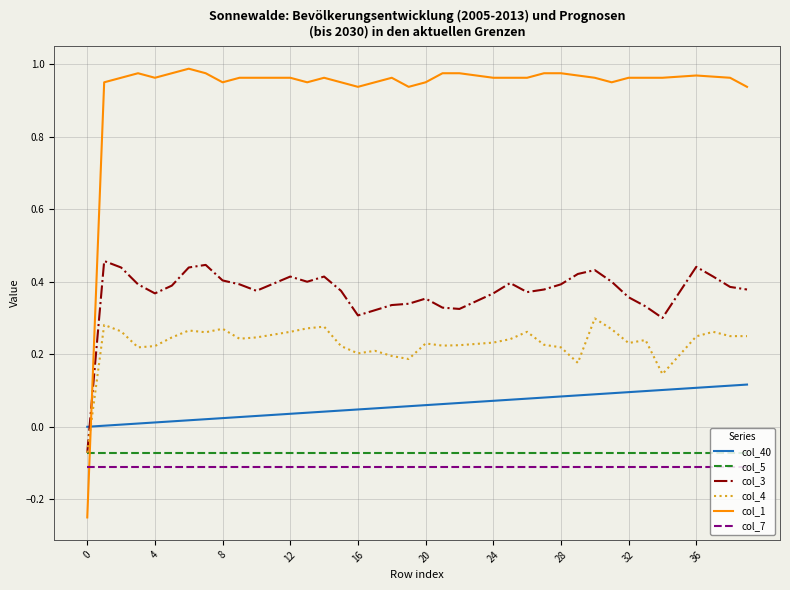

Which series has the widest spread of values?

col_1